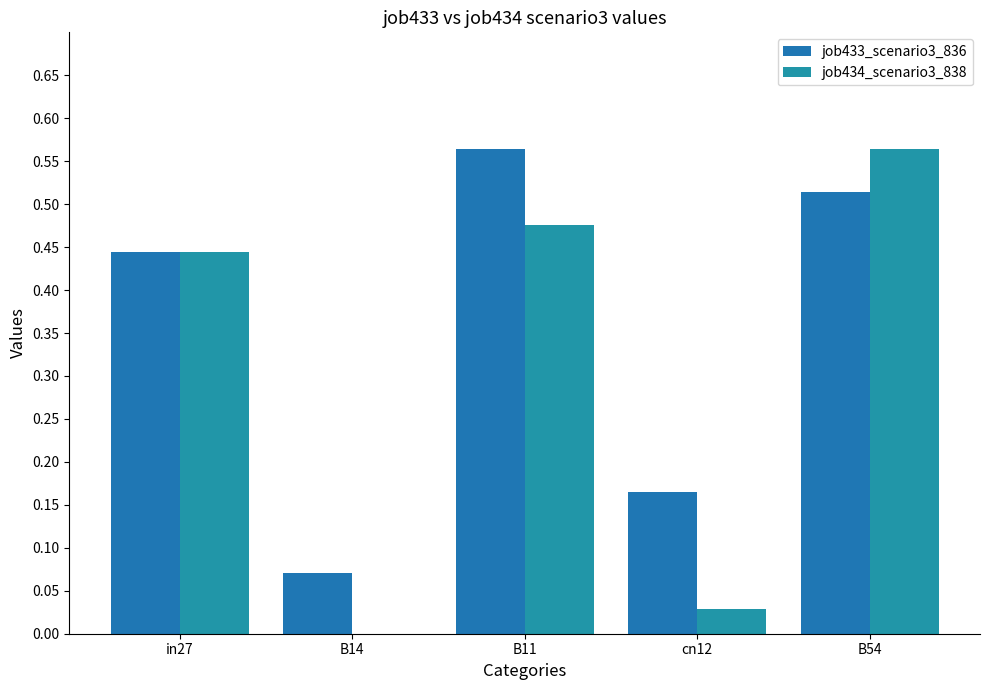

At cn12, list the series in order from smallest to largest.

job434_scenario3_838, job433_scenario3_836